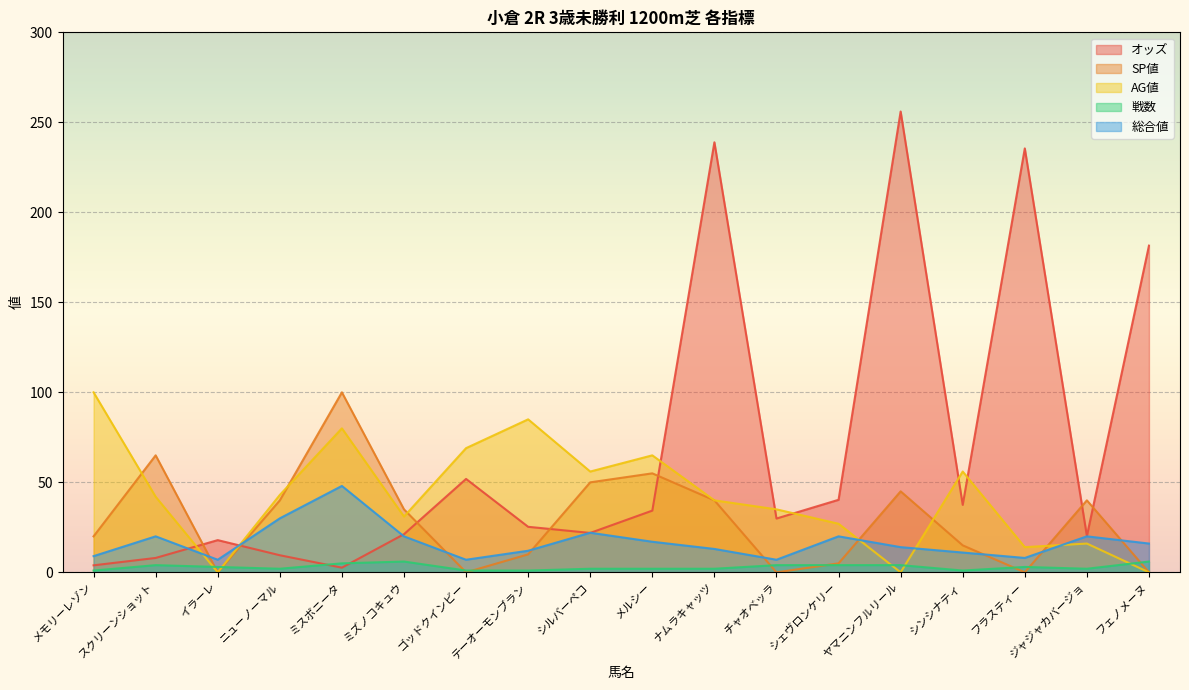

What position from the right is チャオベッラ?

7